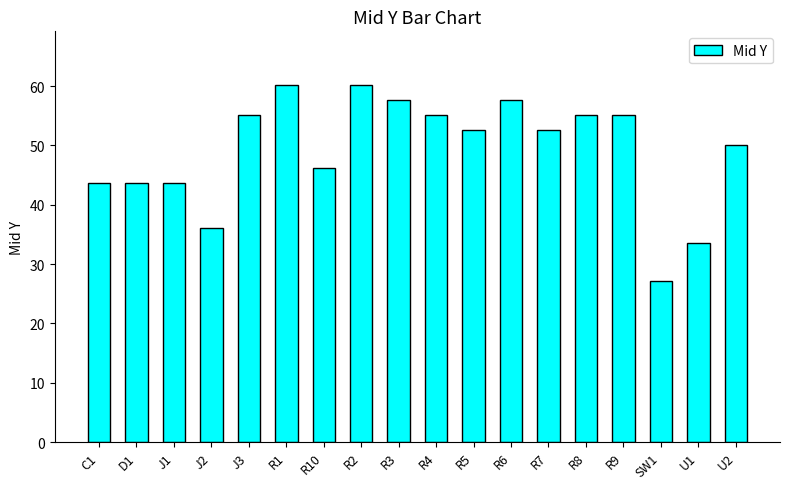

True or false: the data shows 43.7 at D1.

True